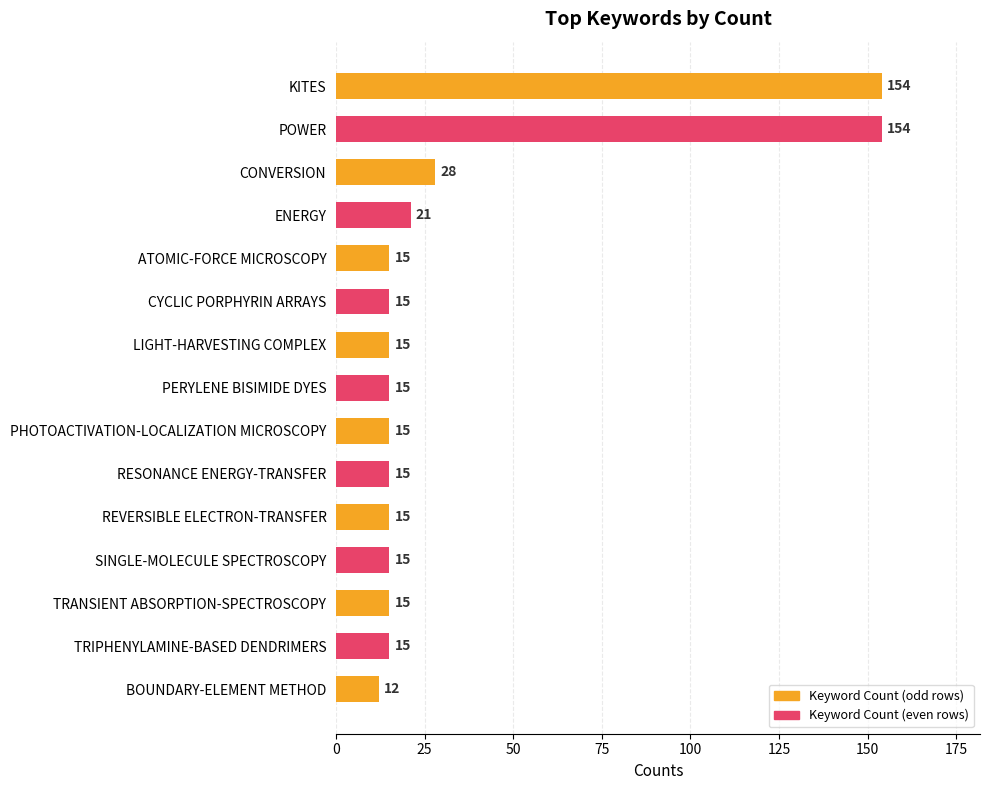

Reading bottom to top, extract all data points from this chart.

BOUNDARY-ELEMENT METHOD=12	TRIPHENYLAMINE-BASED DENDRIMERS=15	TRANSIENT ABSORPTION-SPECTROSCOPY=15	SINGLE-MOLECULE SPECTROSCOPY=15	REVERSIBLE ELECTRON-TRANSFER=15	RESONANCE ENERGY-TRANSFER=15	PHOTOACTIVATION-LOCALIZATION MICROSCOPY=15	PERYLENE BISIMIDE DYES=15	LIGHT-HARVESTING COMPLEX=15	CYCLIC PORPHYRIN ARRAYS=15	ATOMIC-FORCE MICROSCOPY=15	ENERGY=21	CONVERSION=28	POWER=154	KITES=154